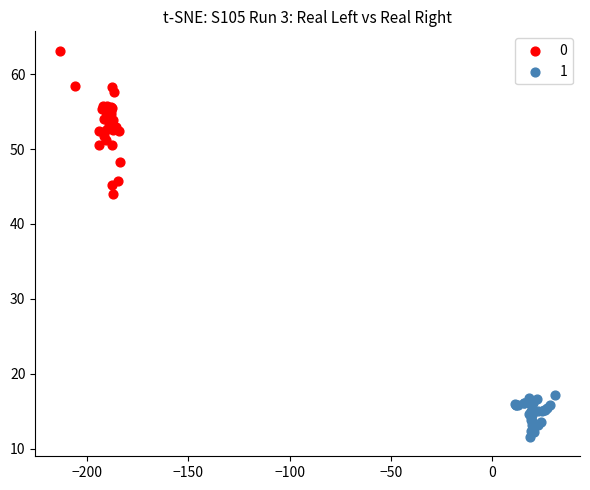

Which series reaches the minimum Y coordinate?

1